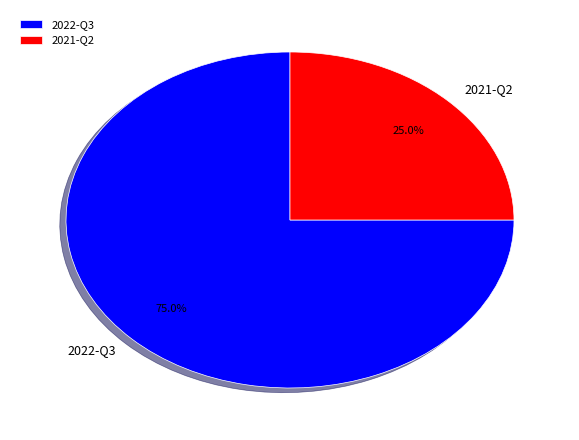

What is the total percentage of 2022-Q3 and 2021-Q2?

100.0%